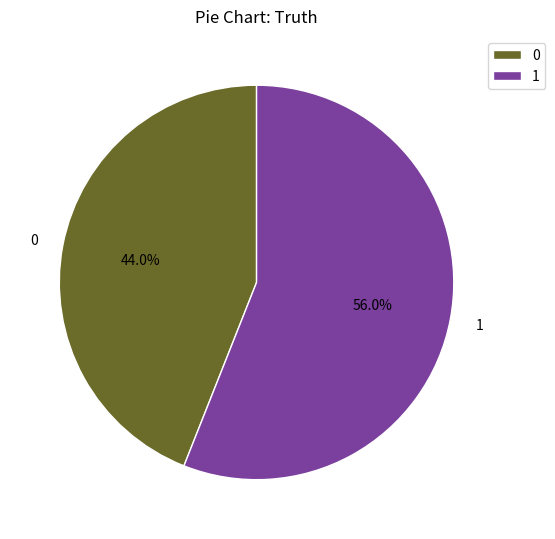

To the nearest percent, what is the difference between the largest and smallest slice percentages?

12%